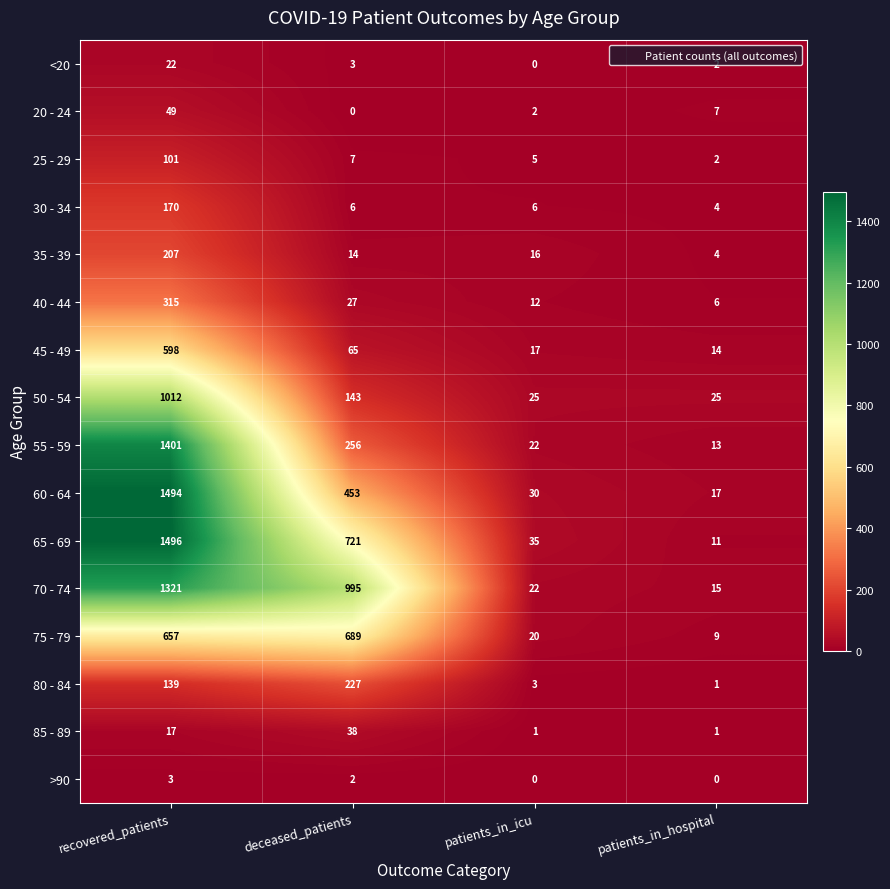

Where is 85 - 89 nearest to the value 19?

recovered_patients